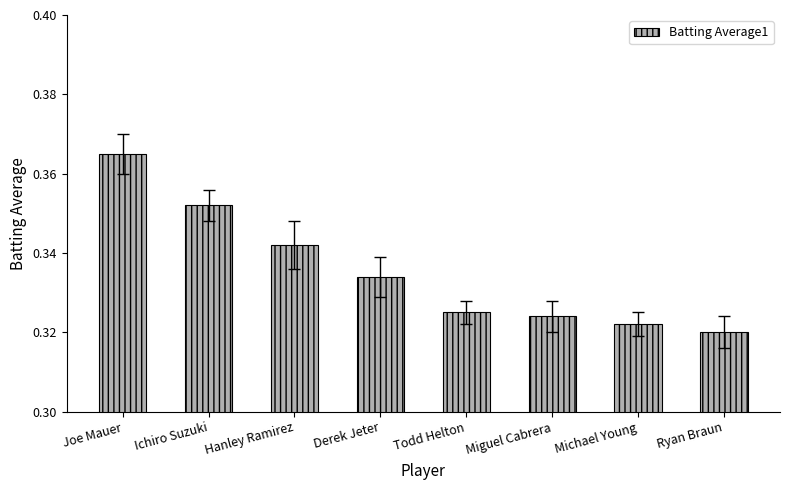

Which category has the highest value across all series?

Joe Mauer